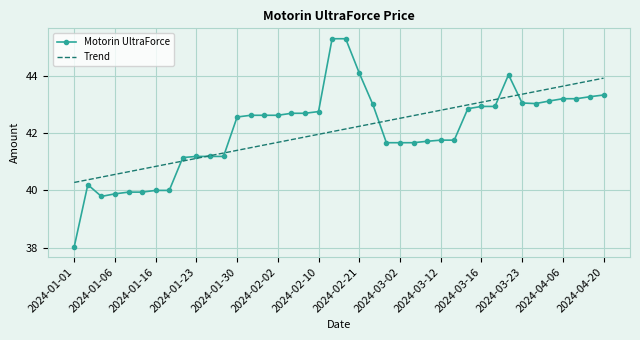

Which series has the largest range (max minus min)?

Motorin UltraForce